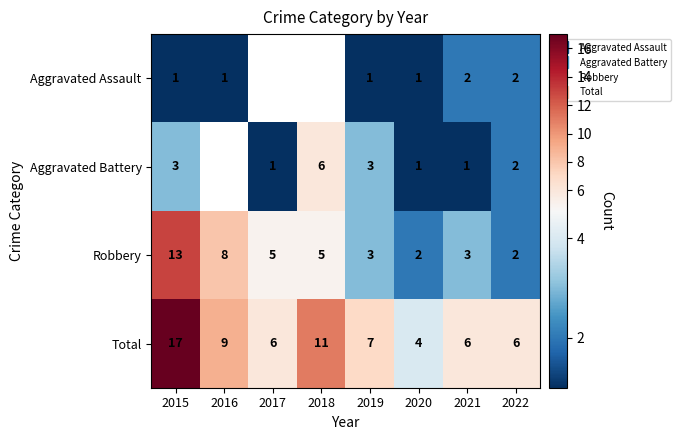

Rank the series at 2015 from highest to lowest value.

Total, Robbery, Aggravated Battery, Aggravated Assault